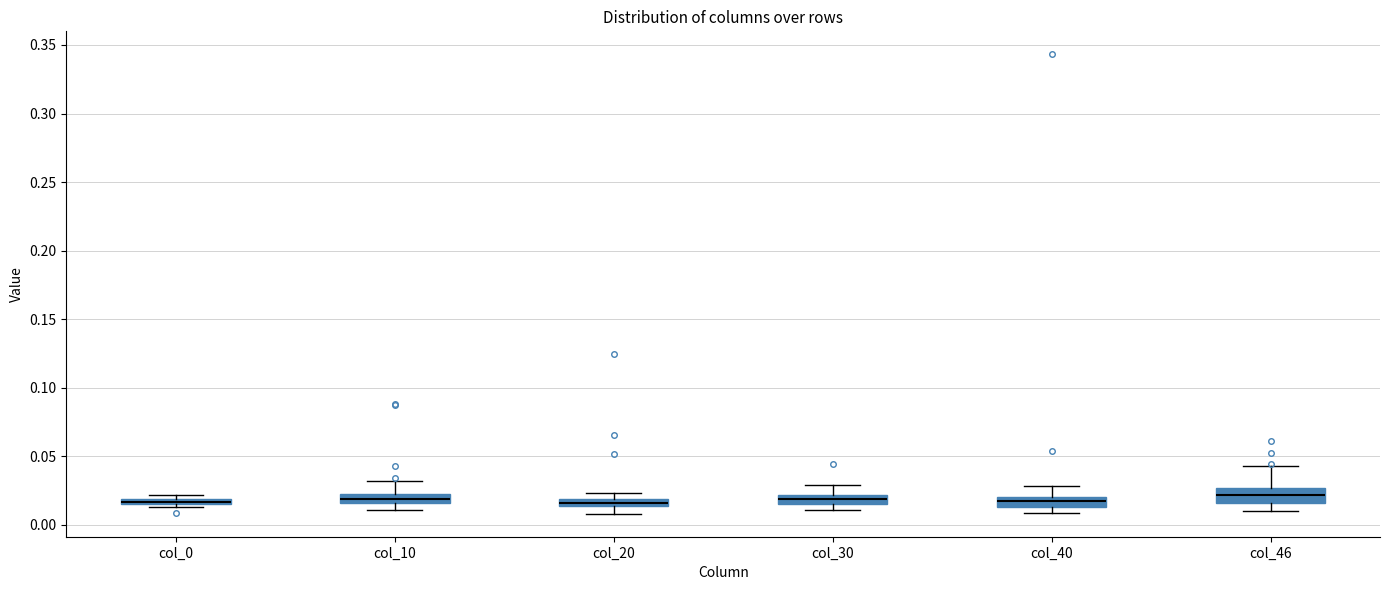

Where does the upper whisker of the box for col_30 end on the y-axis? The values are not printed on the chart, so give them approximately, as read against the axis.

0.030